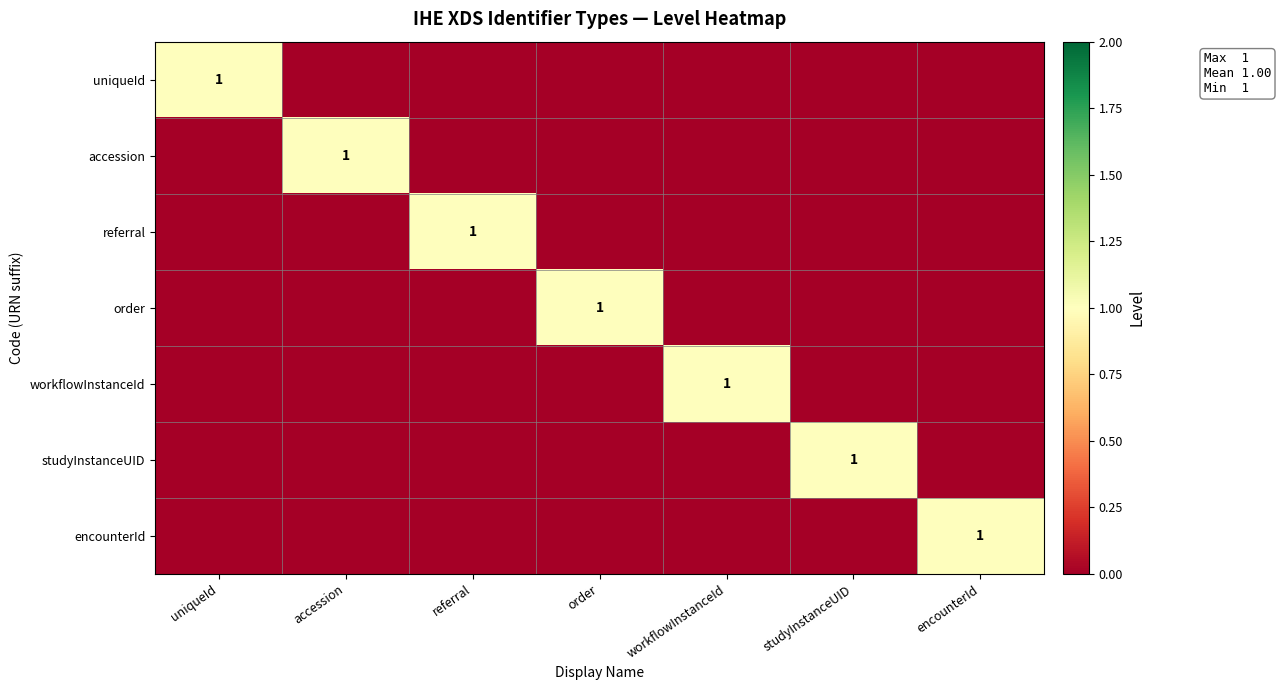

How many series are shown in this chart?

7